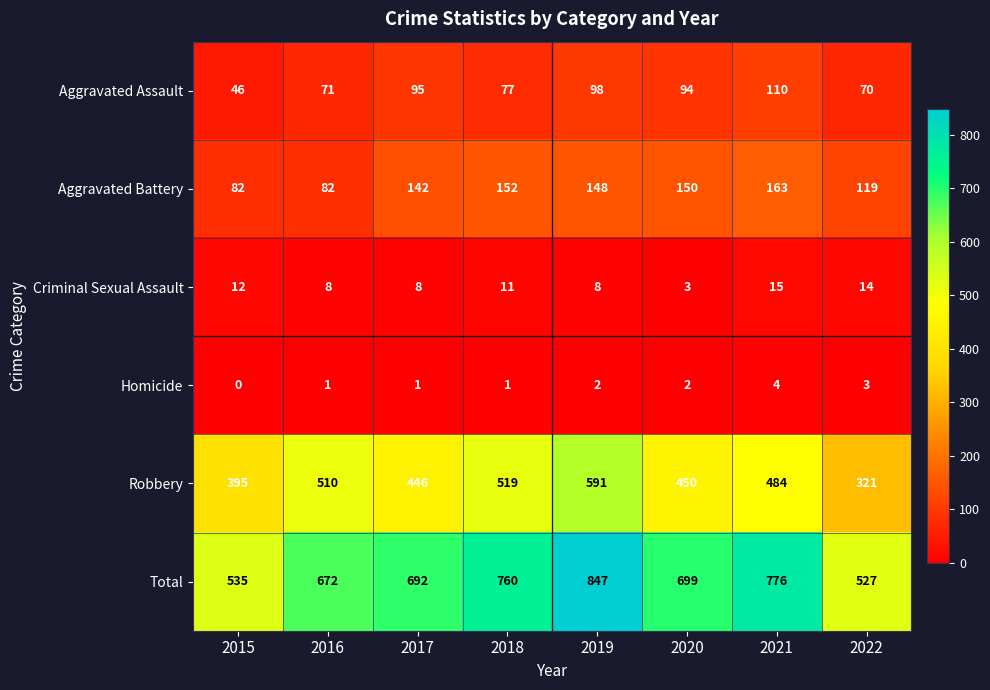

Where is Total nearest to the value 687?

2017